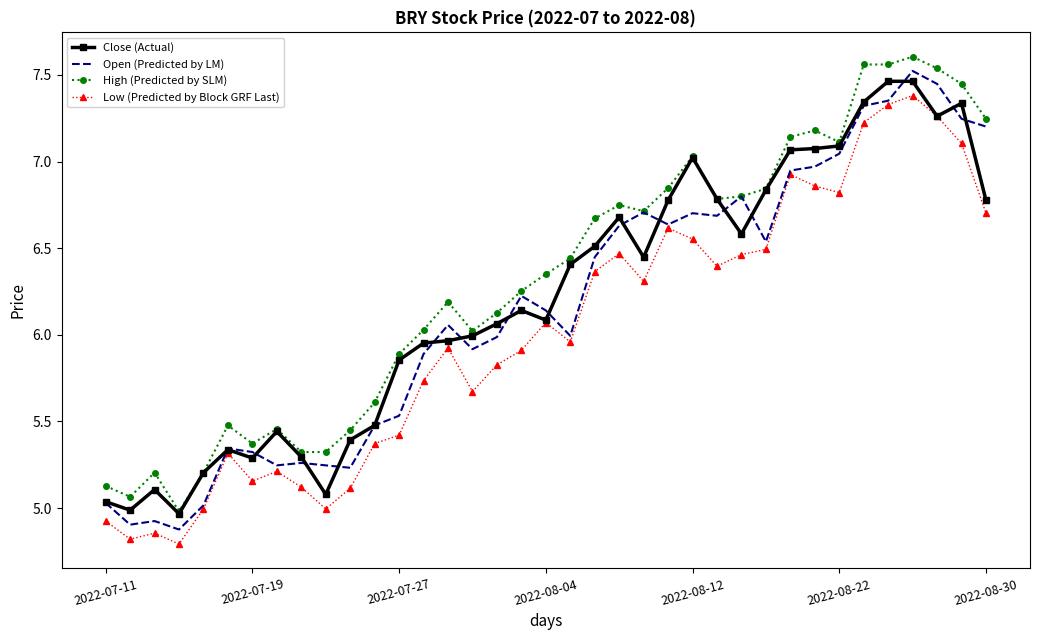

What are all the series names shown in the legend?

Close (Actual), Open (Predicted by LM), High (Predicted by SLM), Low (Predicted by Block GRF Last)